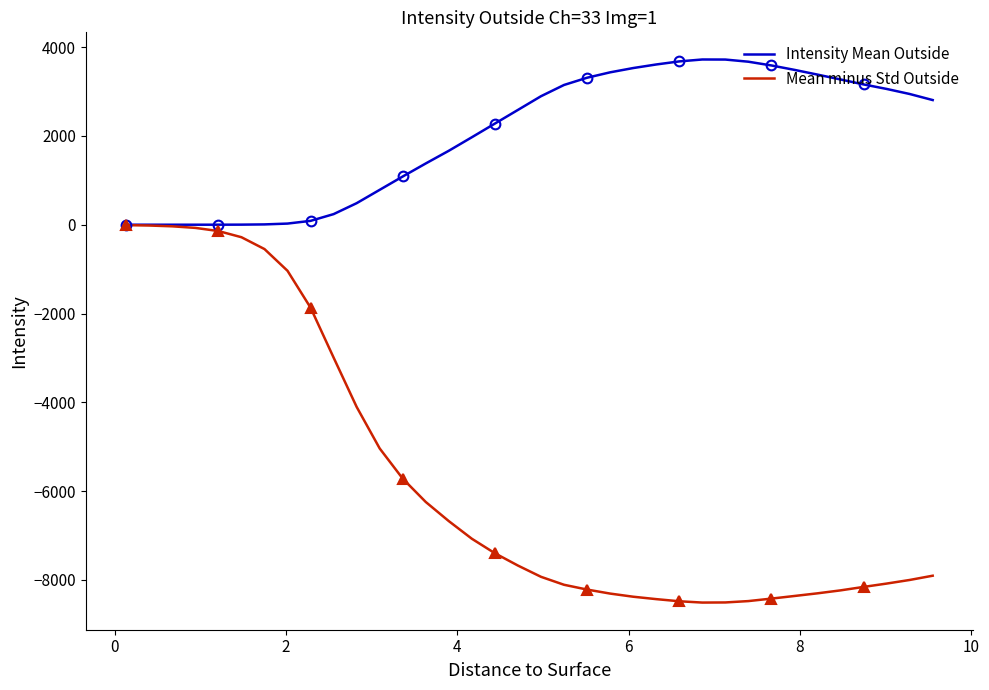

Which series has the largest range (max minus min)?

Mean minus Std Outside